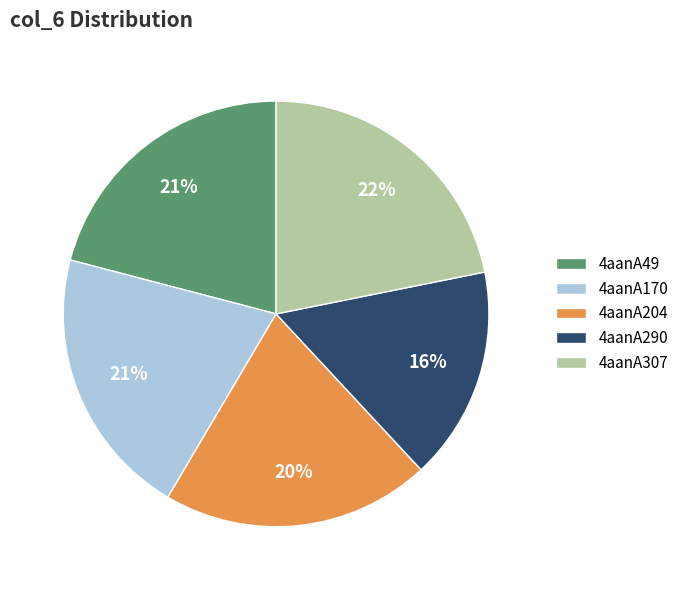

Which slice is the largest?

4aanA307